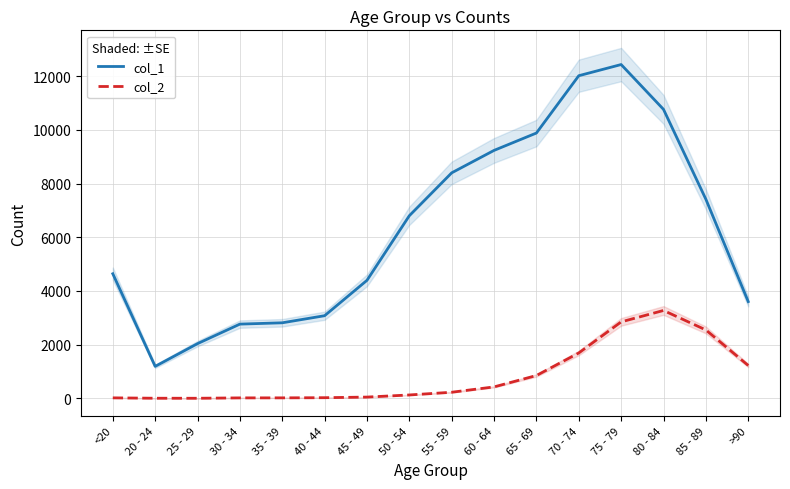

How many data points in col_2 are less than 227?

8